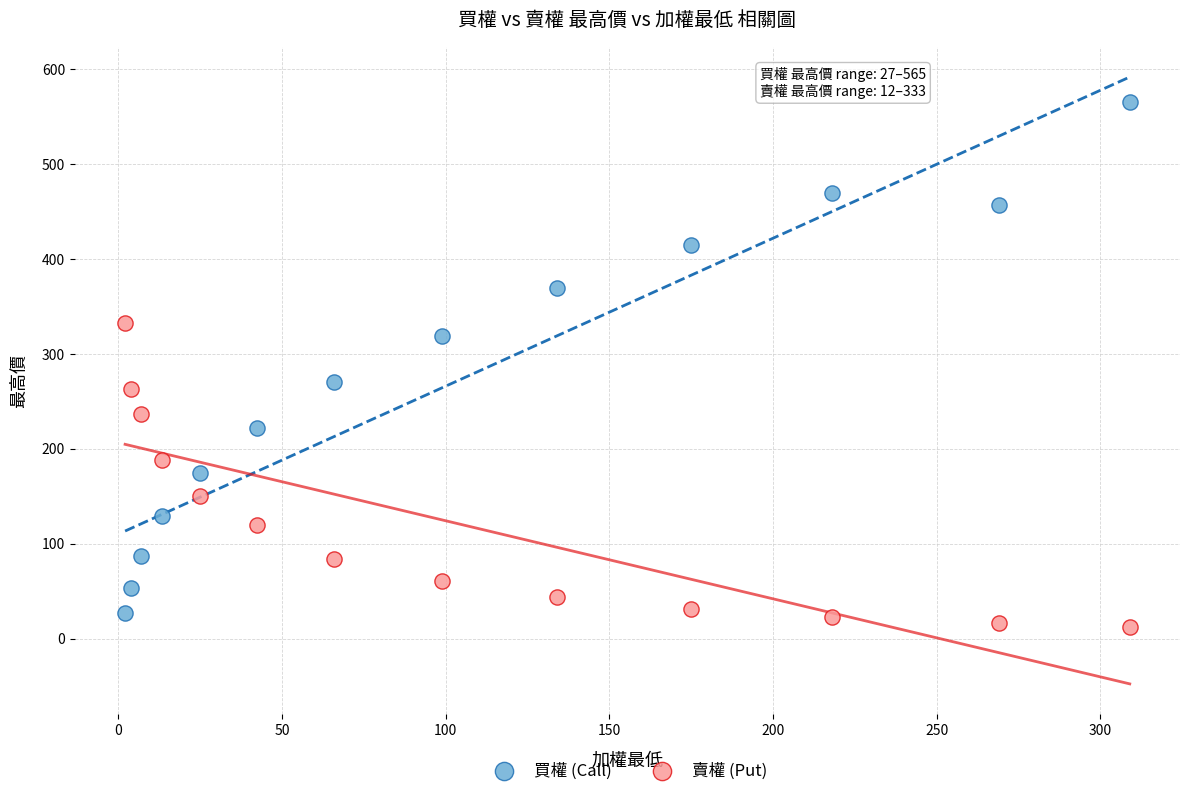

Which series reaches the minimum Y coordinate?

賣權 (Put)